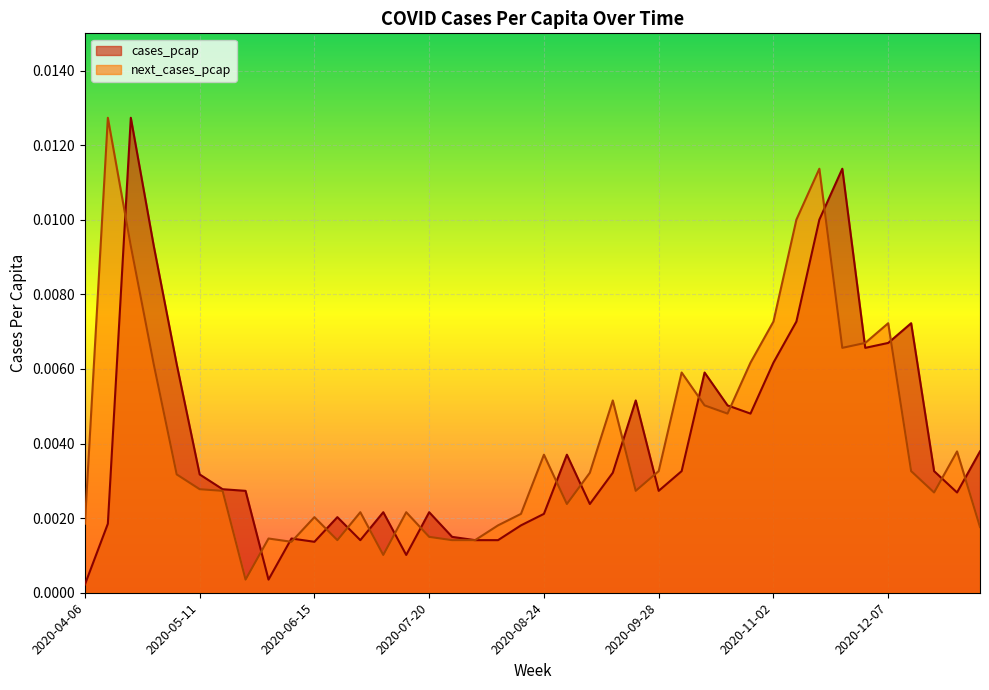

Is it true that cases_pcap equals 0.0 at 2020-04-13?

False